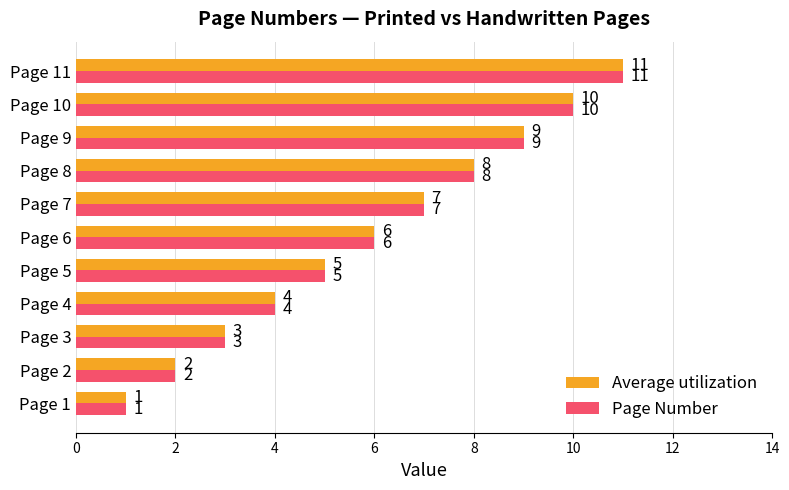

Is the value of Average utilization at Page 8 greater than the value of Page Number at Page 11?

No